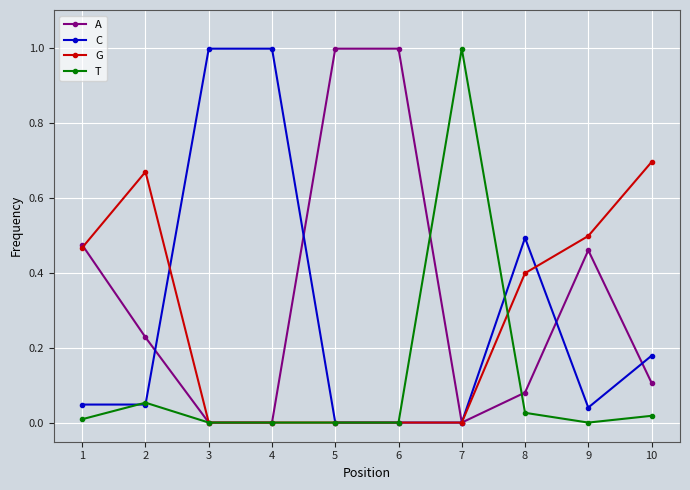

Which series has the largest total across all categories?

A